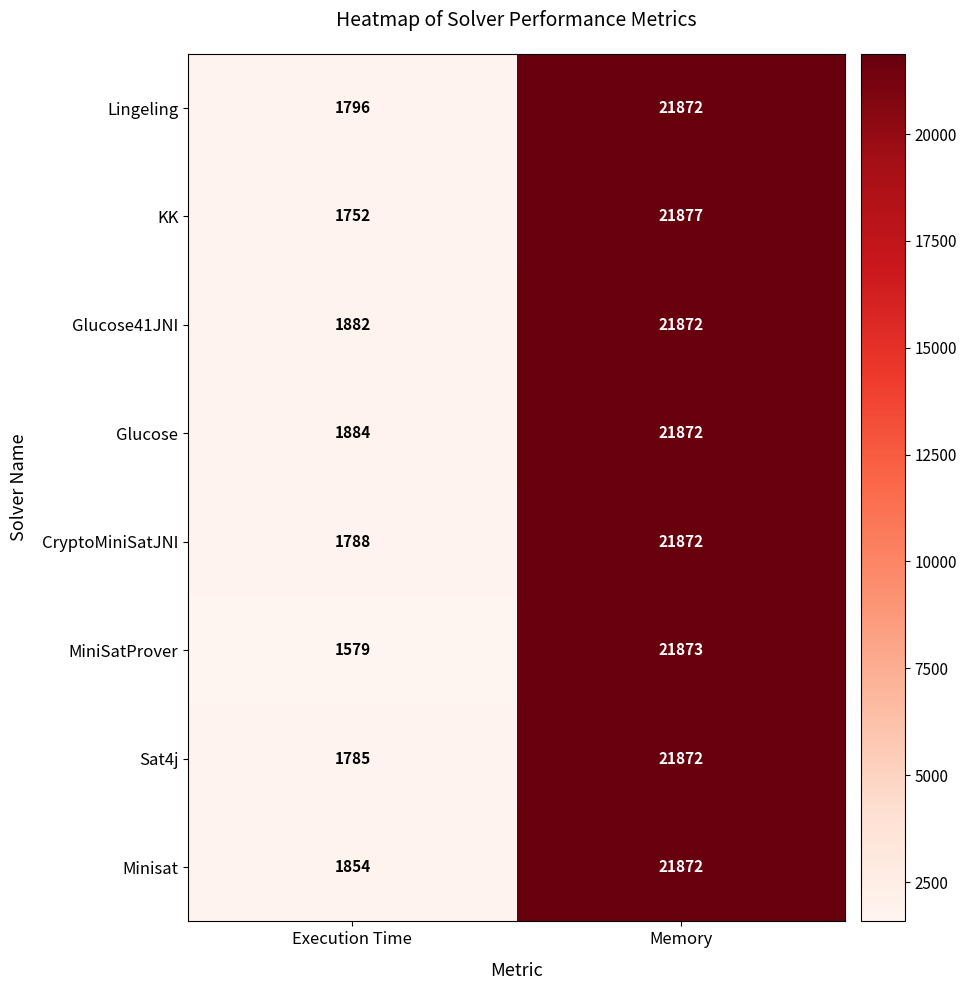

Reading right to left, list all the values displayed in this chart.

Lingeling: 21872	1796
KK: 21877	1752
Glucose41JNI: 21872	1882
Glucose: 21872	1884
CryptoMiniSatJNI: 21872	1788
MiniSatProver: 21873	1579
Sat4j: 21872	1785
Minisat: 21872	1854